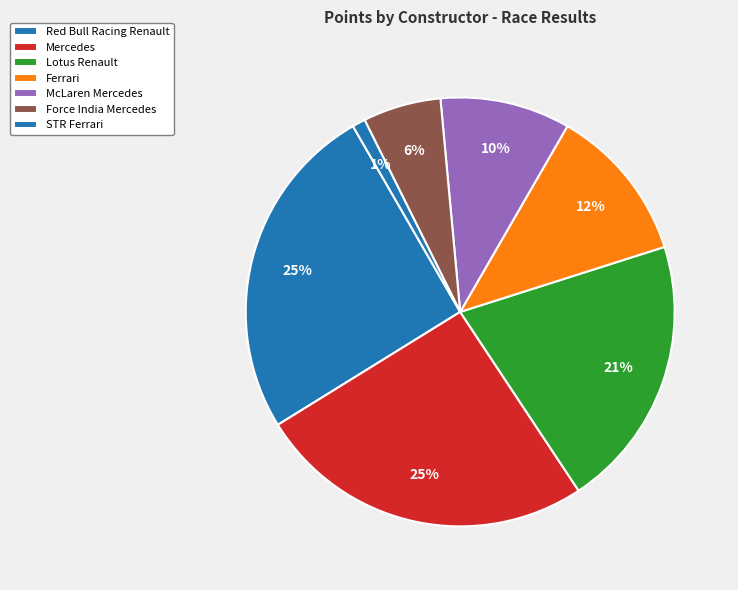

The Red Bull Racing Renault slice represents 12% of the pie. True or false?

False